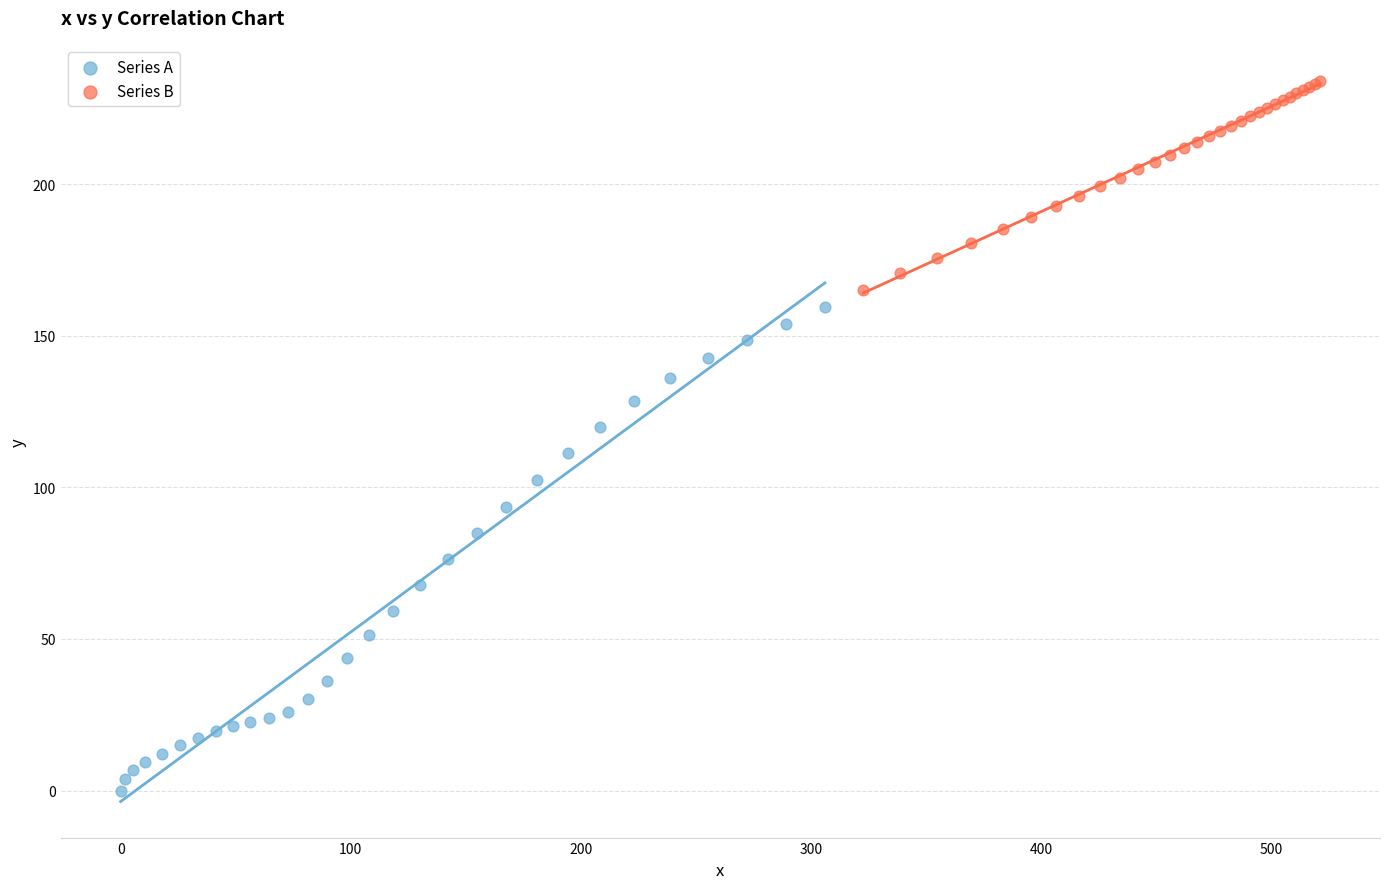

Which series has the largest Y range (max minus min)?

Series A